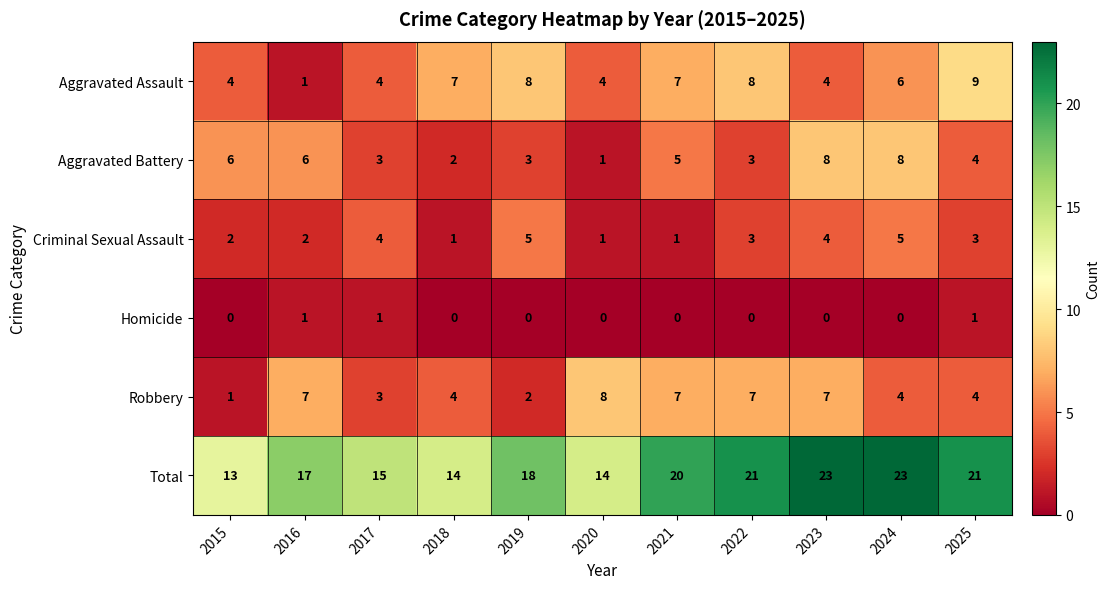

What is the average value of the Aggravated Battery series?

4